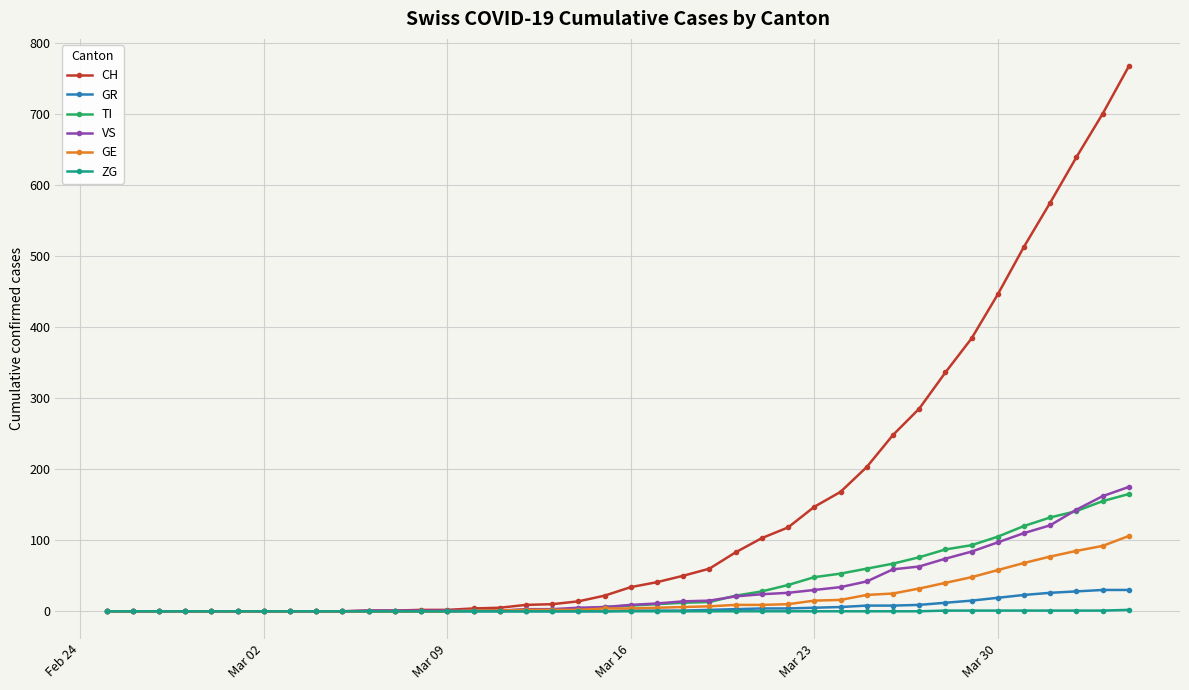

Which series has the largest total across all categories?

CH